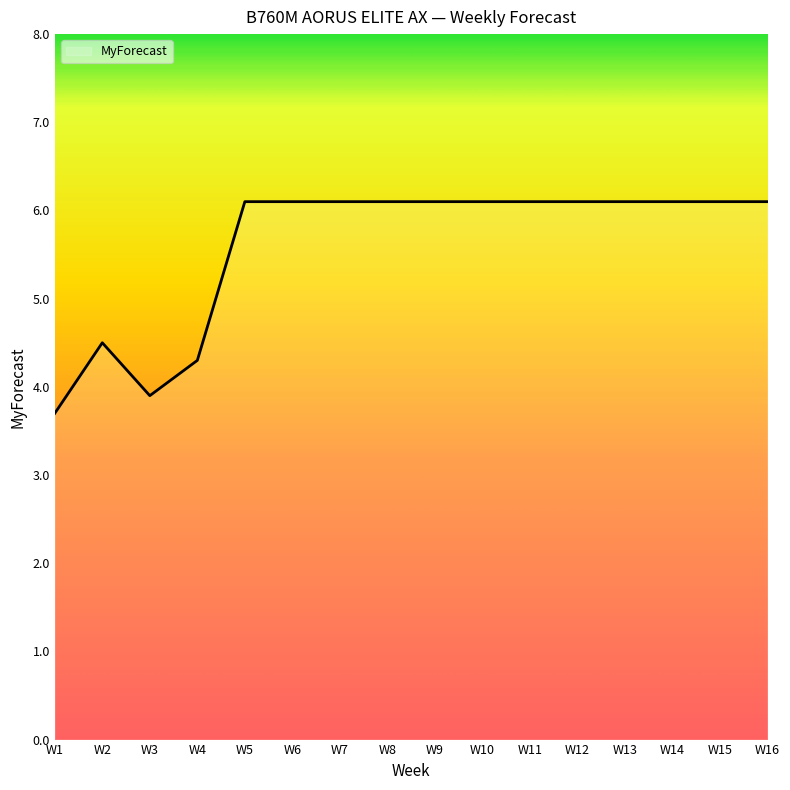

Which category has the lowest value across all series?

W1